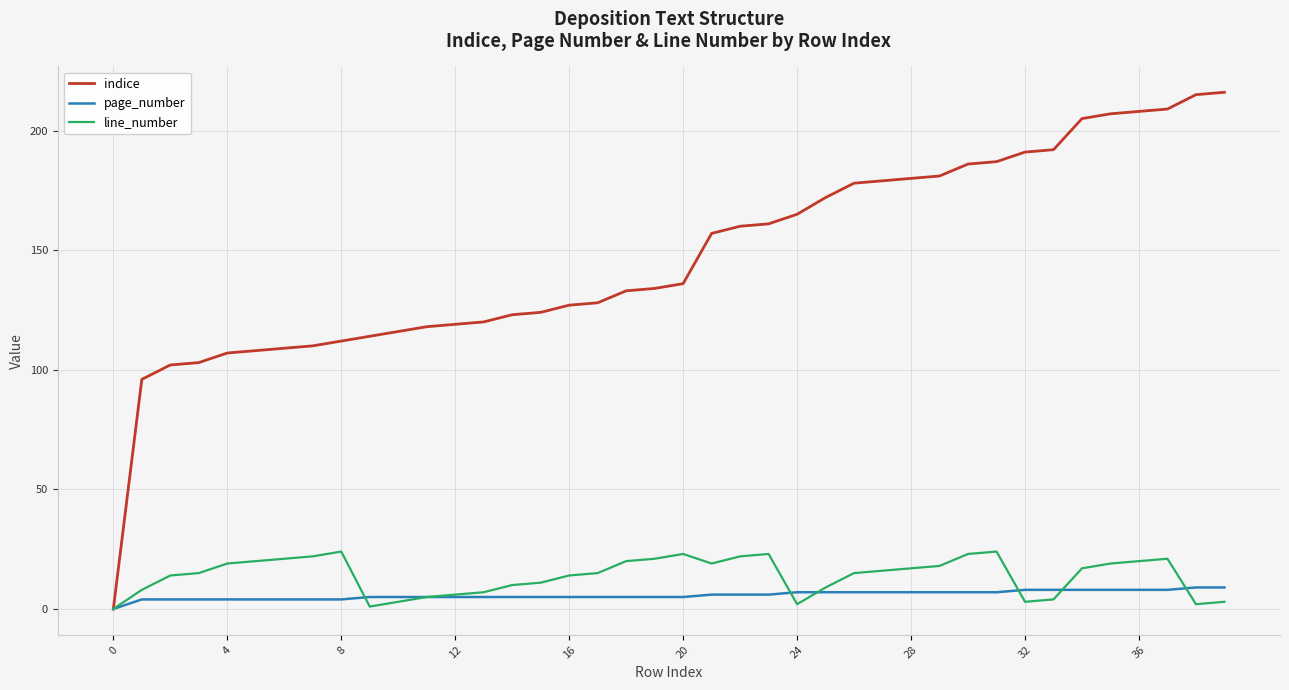

What is the difference between the second highest and second lowest values in the line_number series?

23